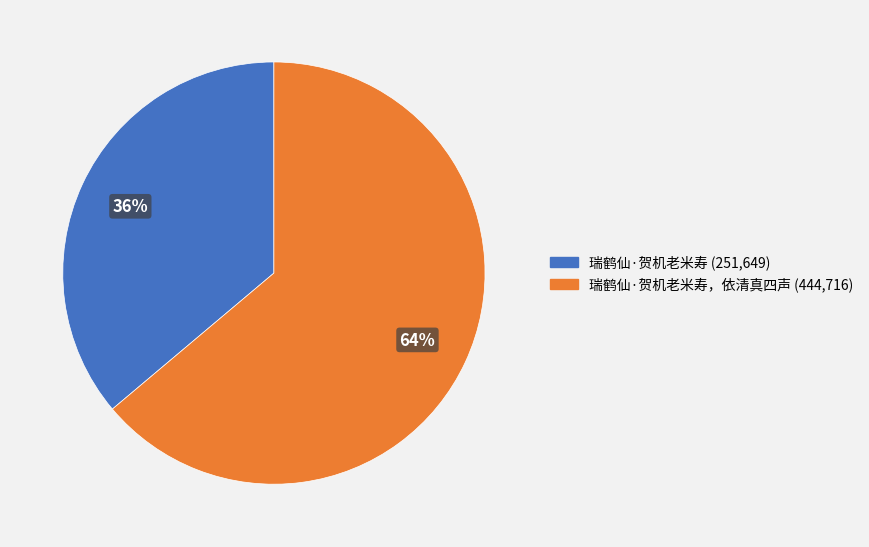

Combined, do 瑞鹤仙·贺机老米寿，依清真四声 (444,716) and 瑞鹤仙·贺机老米寿 (251,649) account for over 50%?

Yes